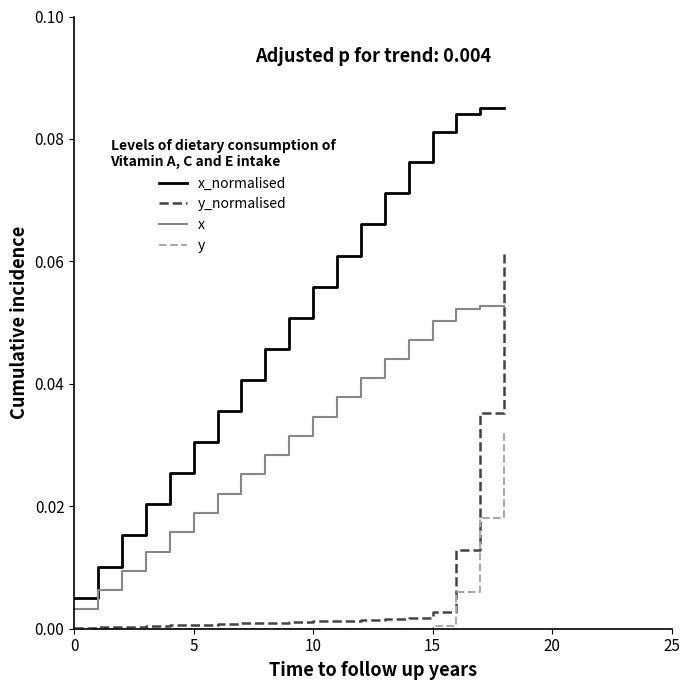

Which series has the largest total across all categories?

x_normalised